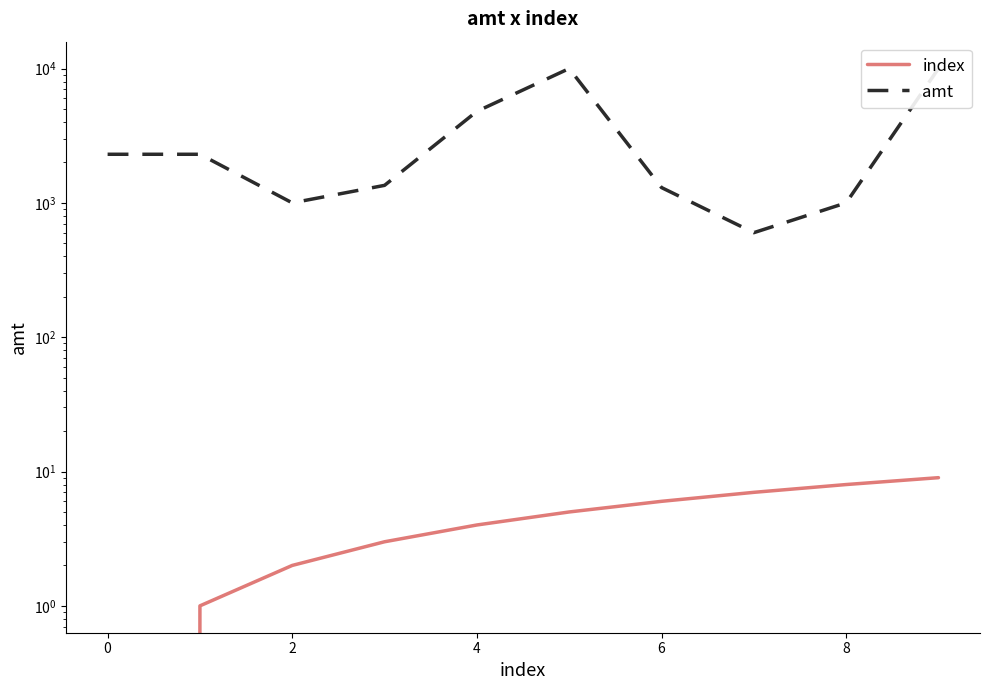

The amt series shows 2300 at 0. True or false?

True